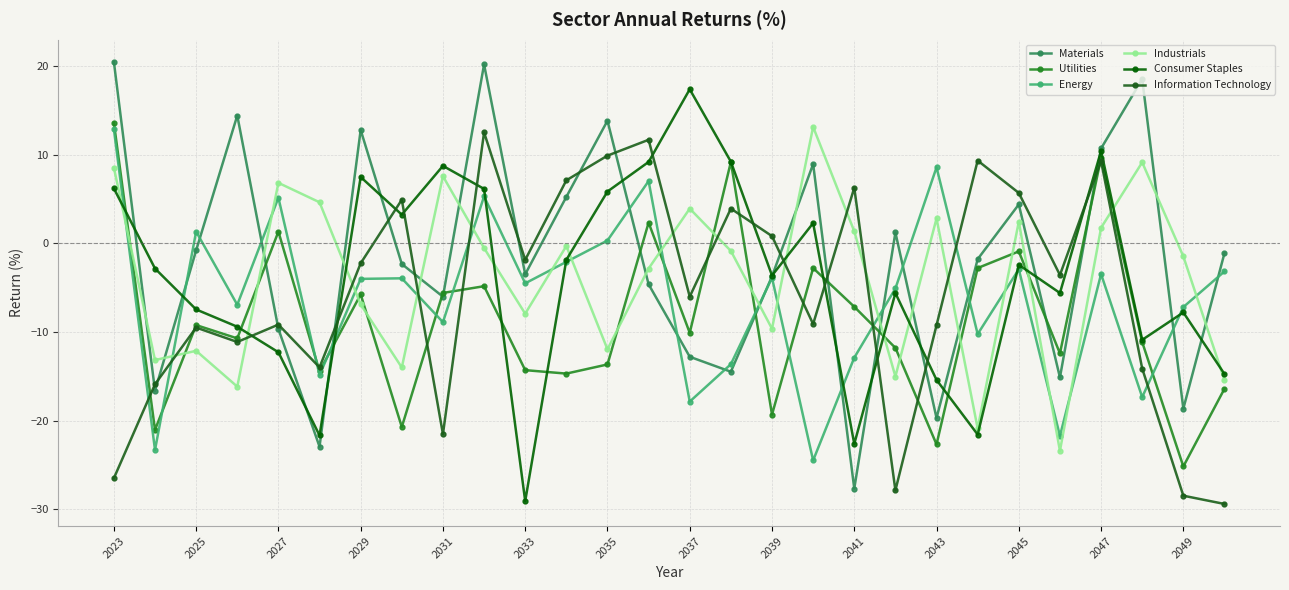

How many values in Utilities are above zero?

5